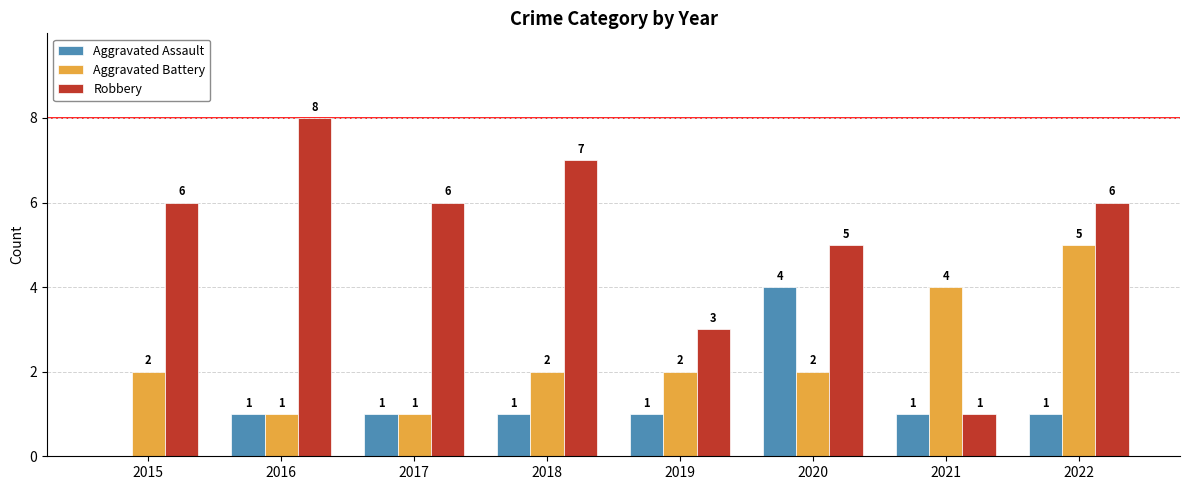

What is the sum of all Aggravated Battery values?

19